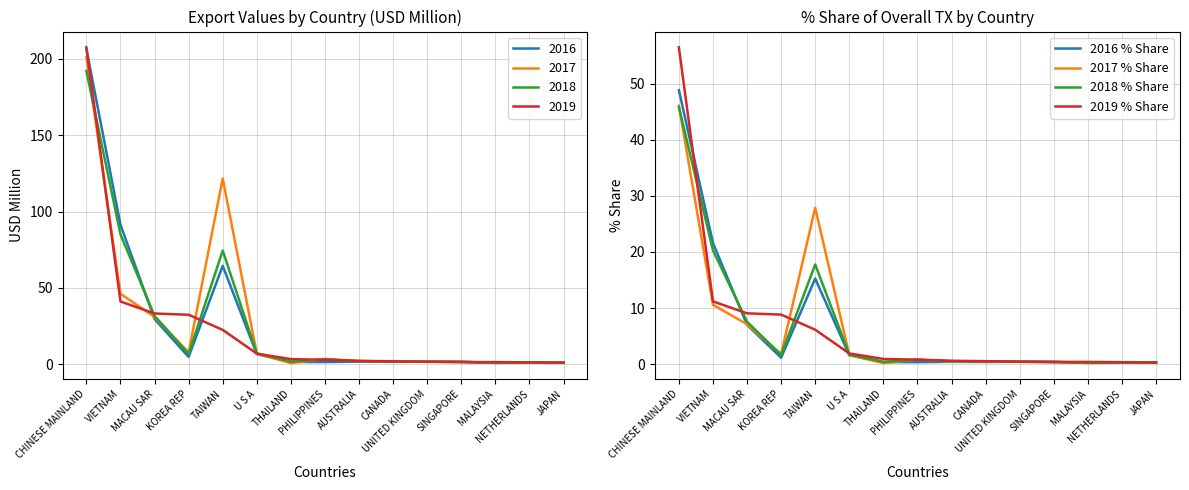

Rank the categories by 2019 % Share value from lowest to highest.

JAPAN, NETHERLANDS, SINGAPORE, MALAYSIA, UNITED KINGDOM, CANADA, AUSTRALIA, PHILIPPINES, THAILAND, U S A, TAIWAN, KOREA REP, MACAU SAR, VIETNAM, CHINESE MAINLAND